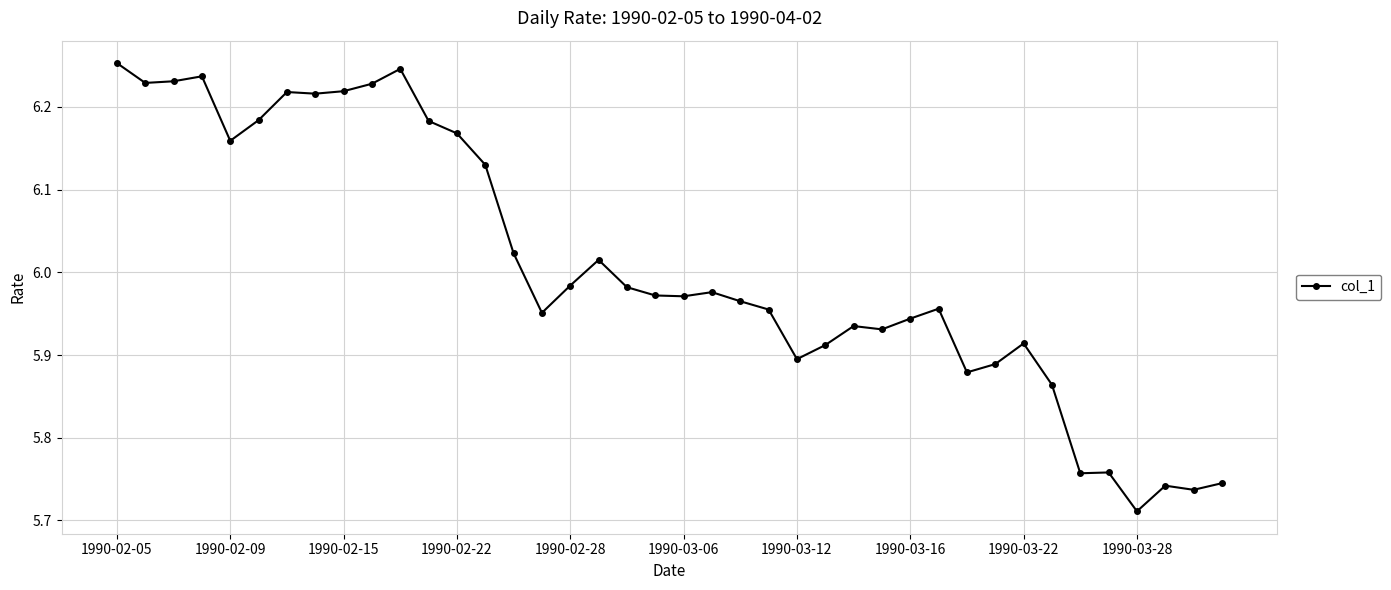

What is the difference between the second highest and minimum values?

0.5